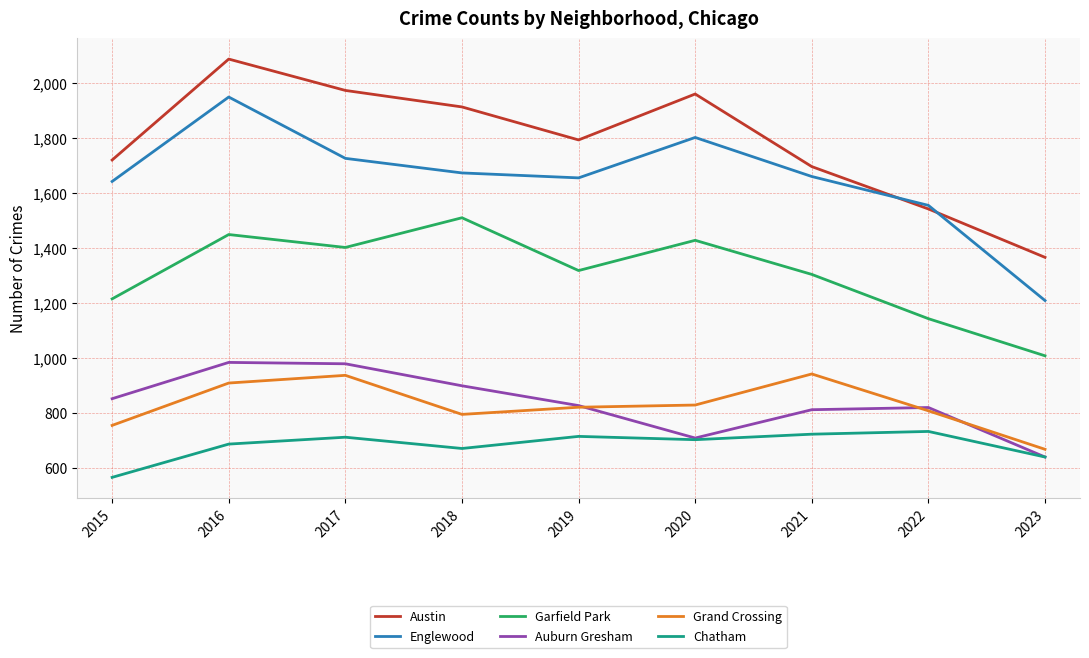

Count the number of data series in this chart.

6